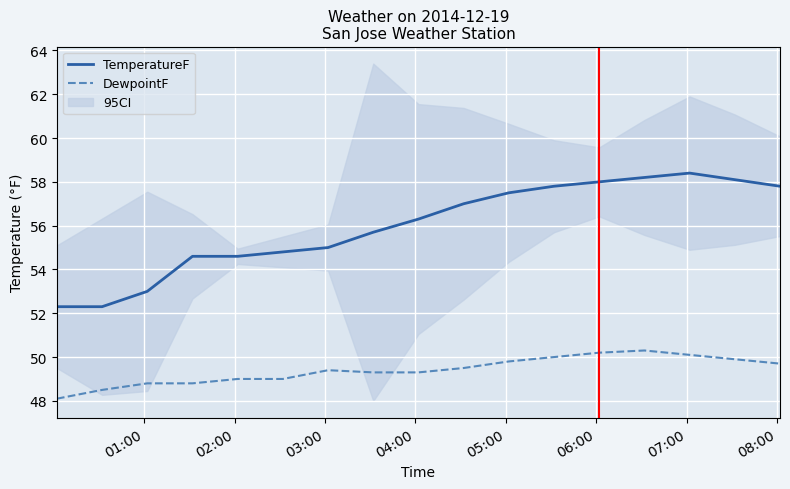

What is the total value across all series at 2014-12-19 06:32?

108.5